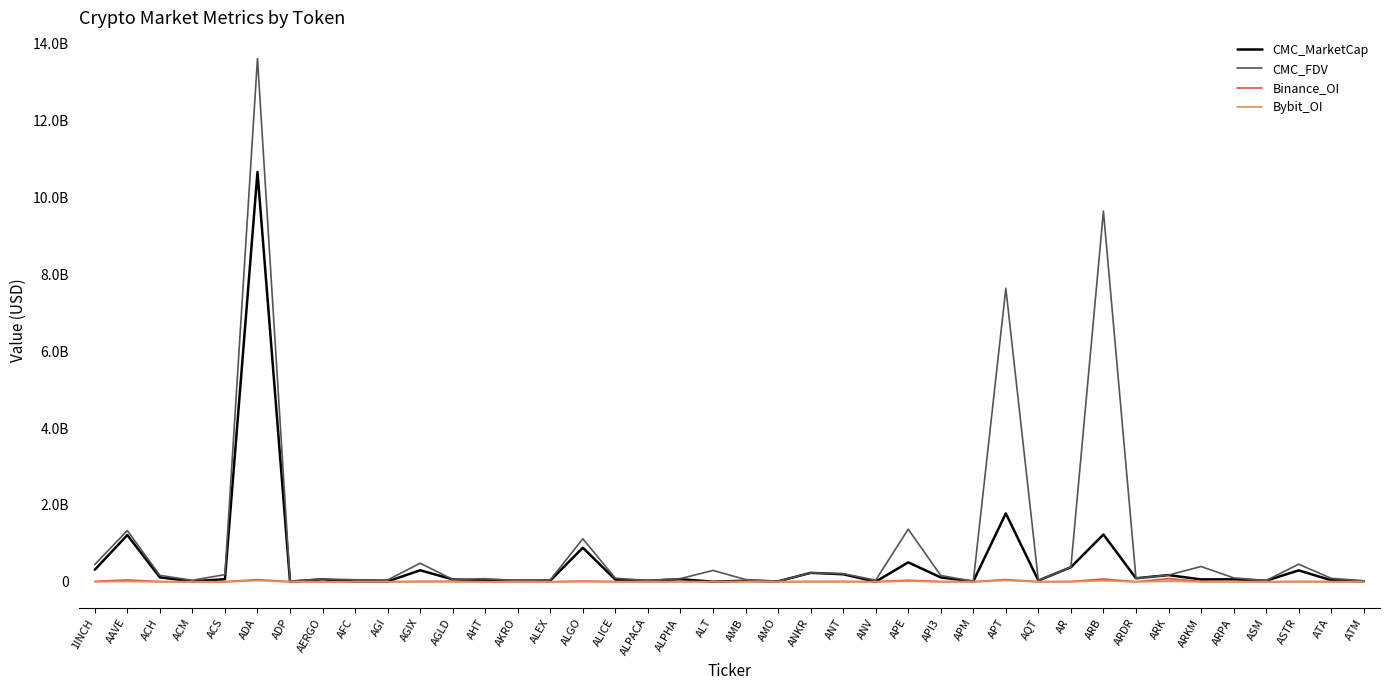

True or false: Bybit_OI has a value of 17414168.0 at APE.

True